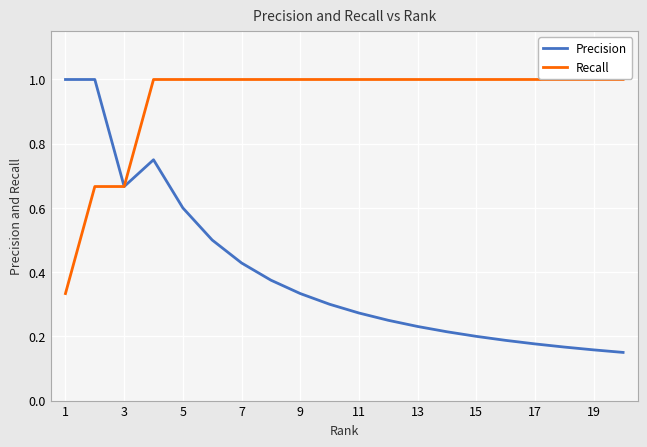

How many Recall values are between 1 and 2?

17